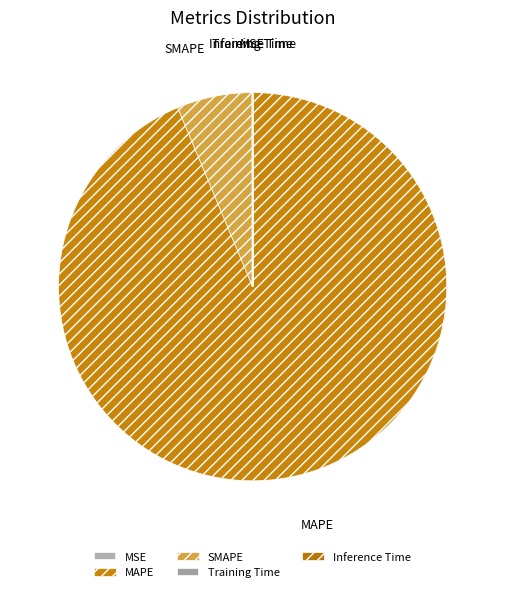

Which category has the biggest portion of the pie?

MAPE